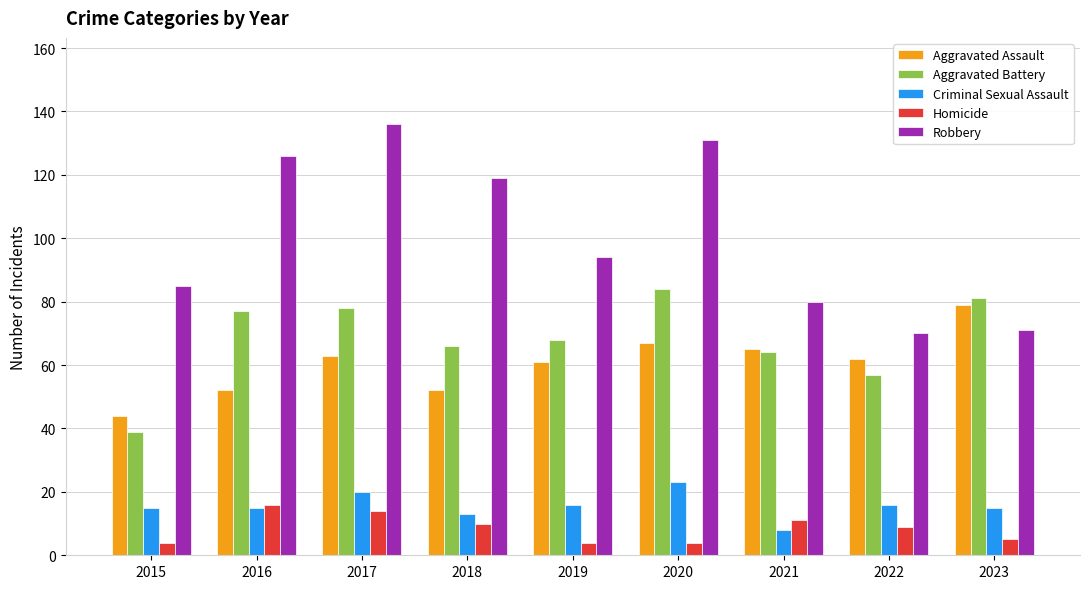

How many values in the Aggravated Assault series are below 62?

4